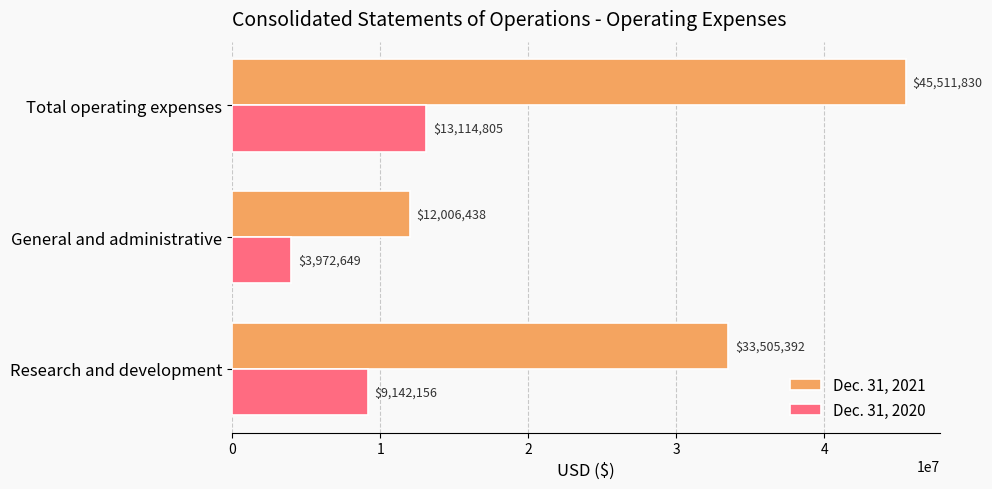

How many distinct data groups are displayed?

2